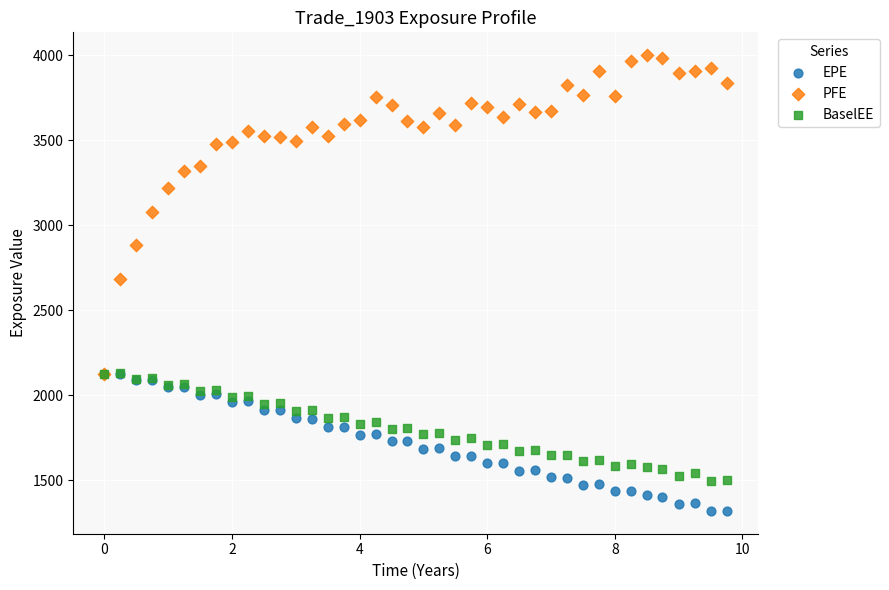

Which series contains the highest Y value?

PFE